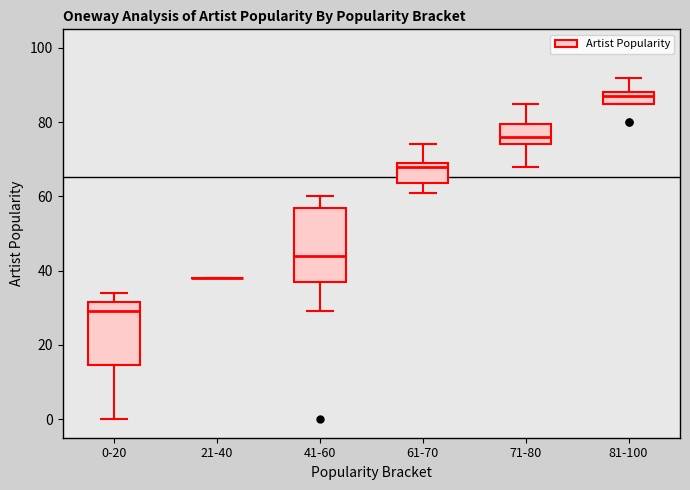

Reading left to right, read every box against the y-axis: the position of its median line, the range the box covers, and the ends of its whiskers. The values are not printed on the chart, so give them approximately, as read against the axis.

0-20: median 30, box 14 to 32, whiskers 0 to 34
21-40: box collapsed to a line at 38, whiskers 38 to 38
41-60: median 44, box 38 to 58, whiskers 30 to 60
61-70: median 68, box 64 to 70, whiskers 62 to 74
71-80: median 76, box 74 to 80, whiskers 68 to 86
81-100: median 88 (just below the box's upper edge), box 86 to 88, whiskers 86 to 92